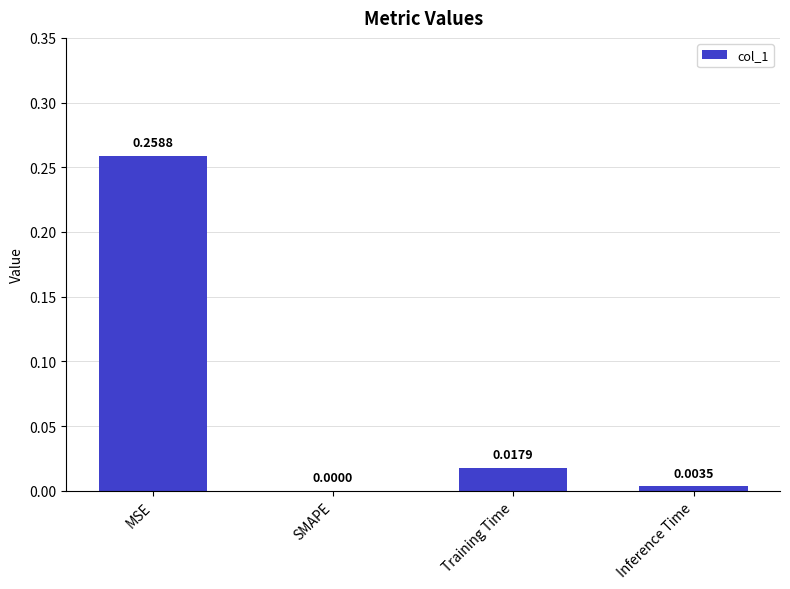

Where is the data nearest to the value 0?

SMAPE